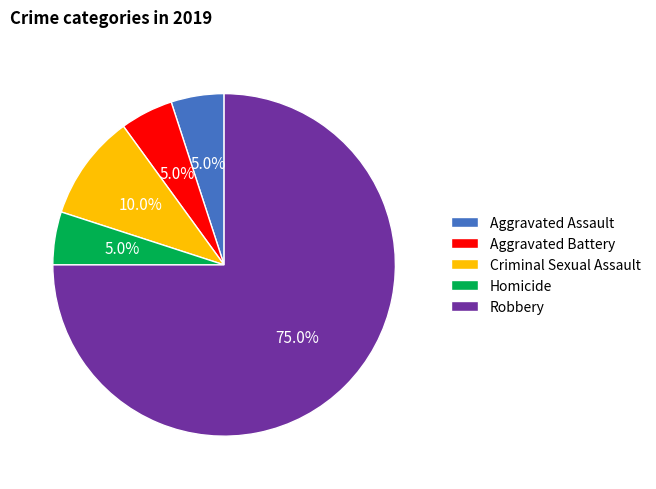

To the nearest percent, what is the difference between the largest and smallest slice percentages?

70%